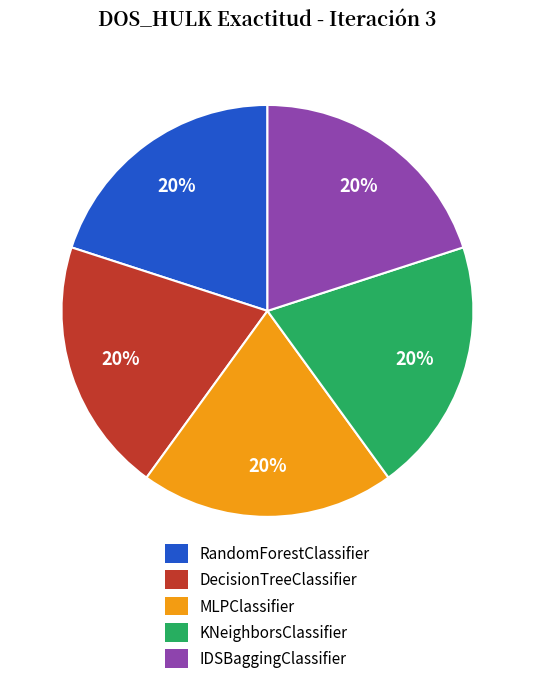

How many slices are in this pie chart?

5